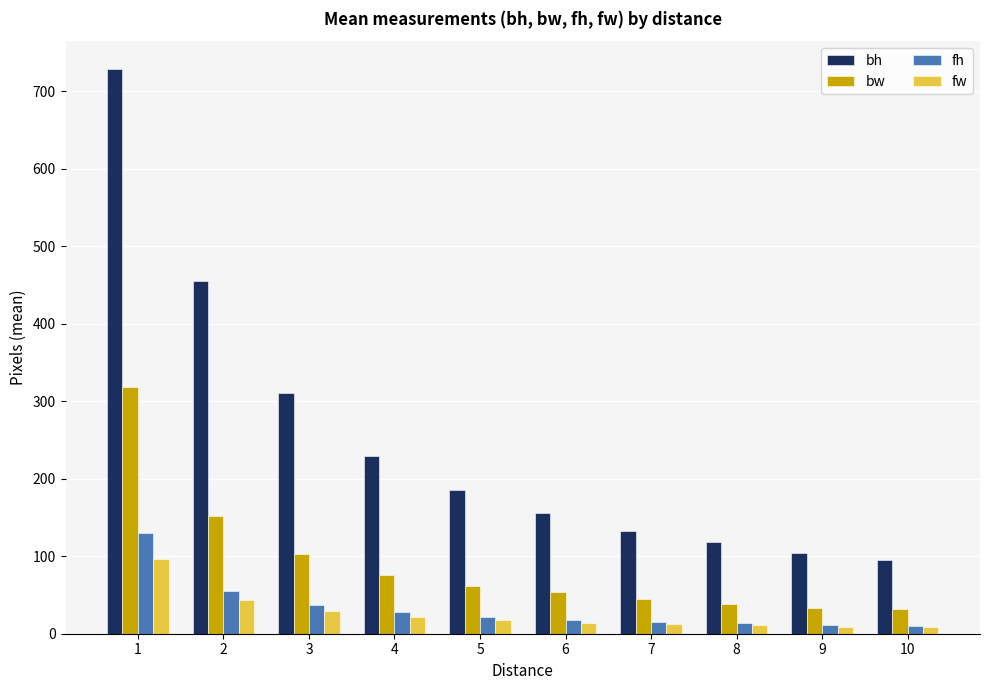

How many bars are there in each group?

4